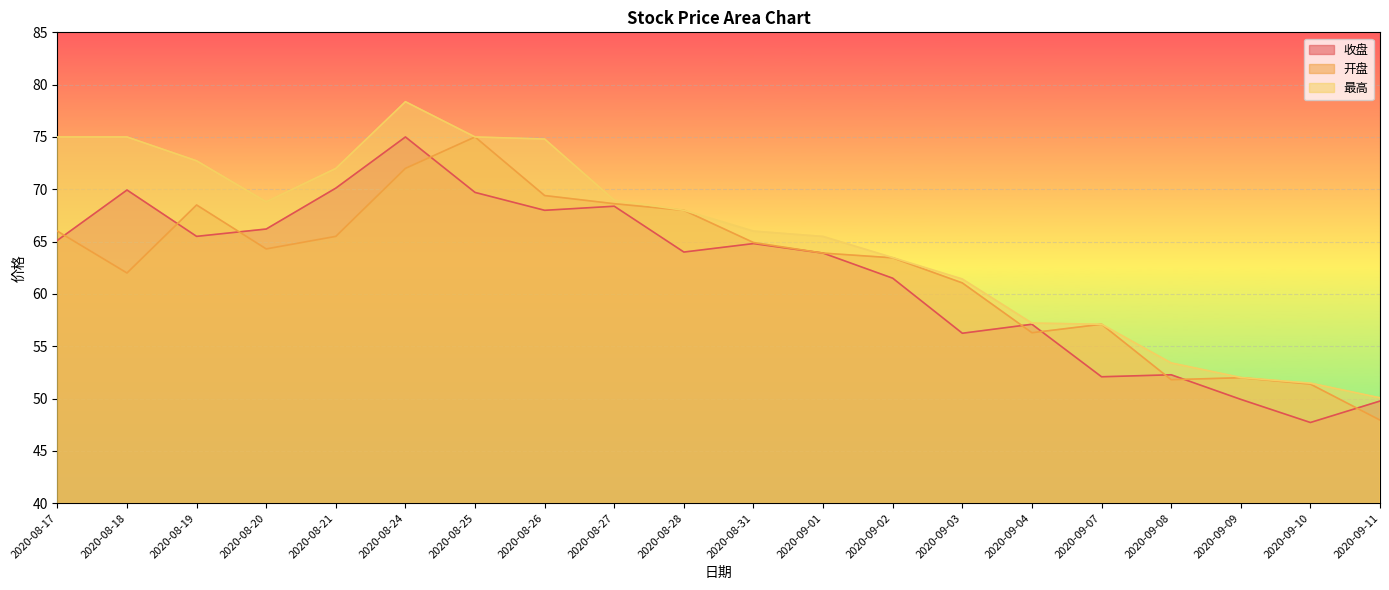

What is the label of the 14th point from the left?

2020-09-03